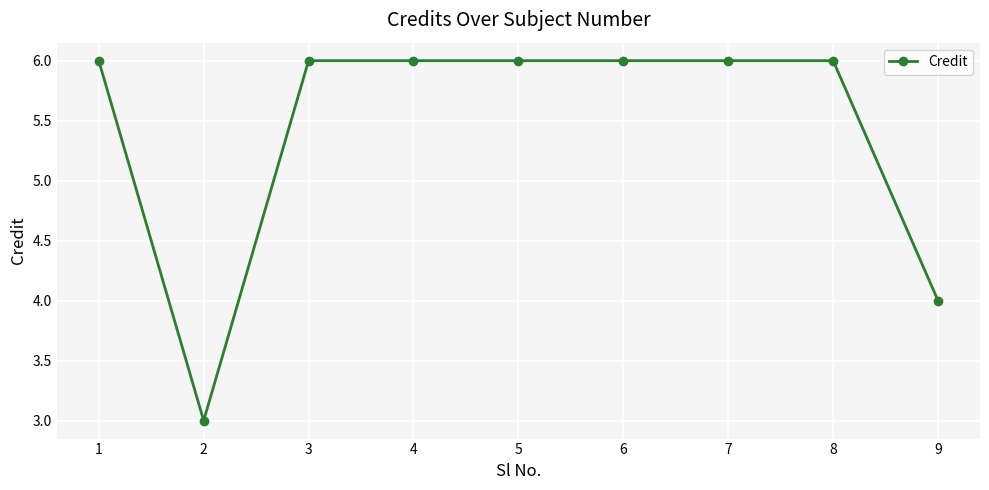

What is the smallest value displayed?

3